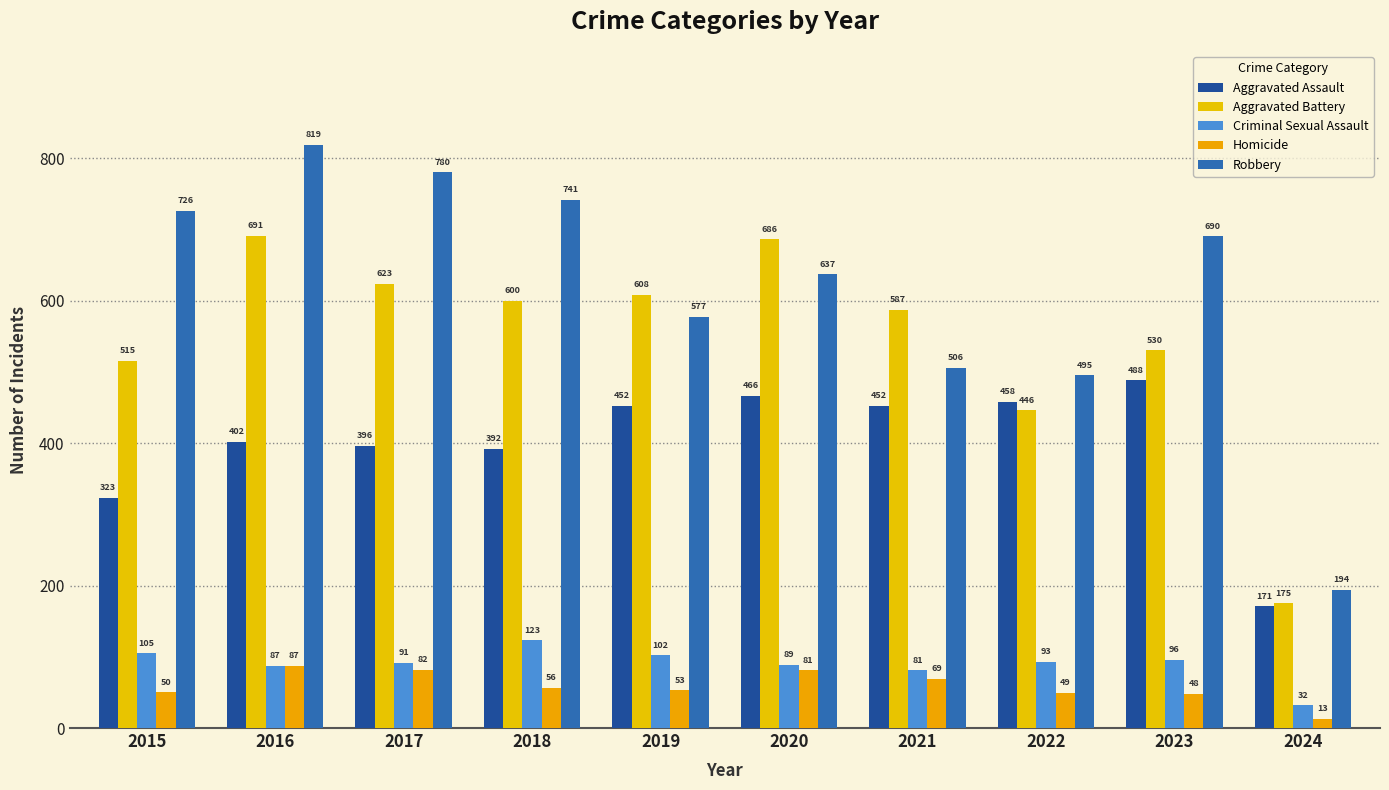

How many categories are shown in the chart?

10